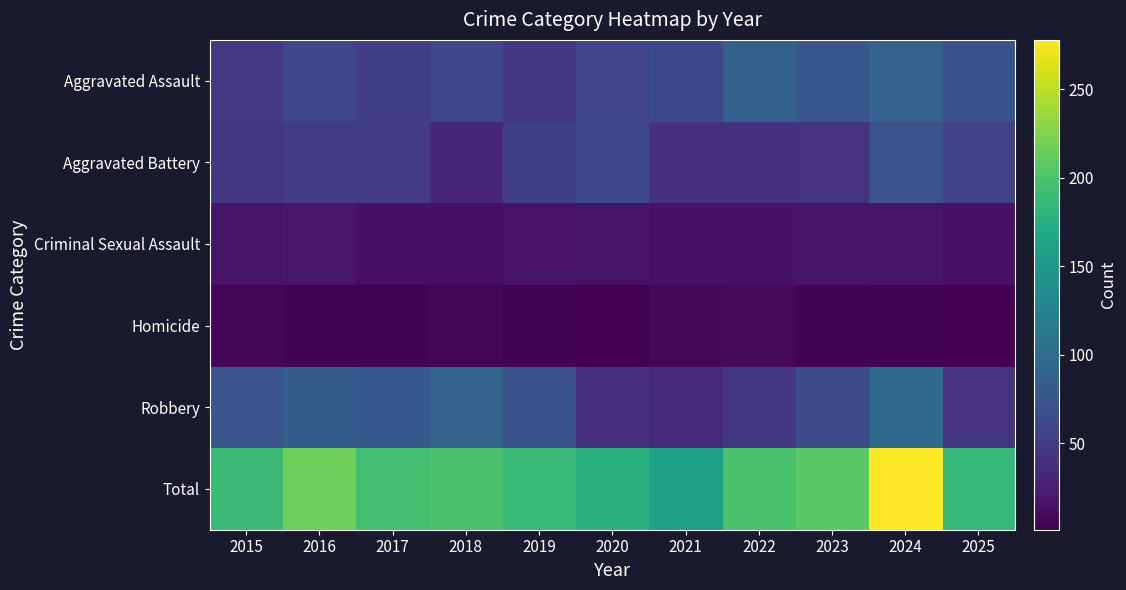

List the series in order of their peak value, highest first.

Total, Robbery, Aggravated Assault, Aggravated Battery, Criminal Sexual Assault, Homicide